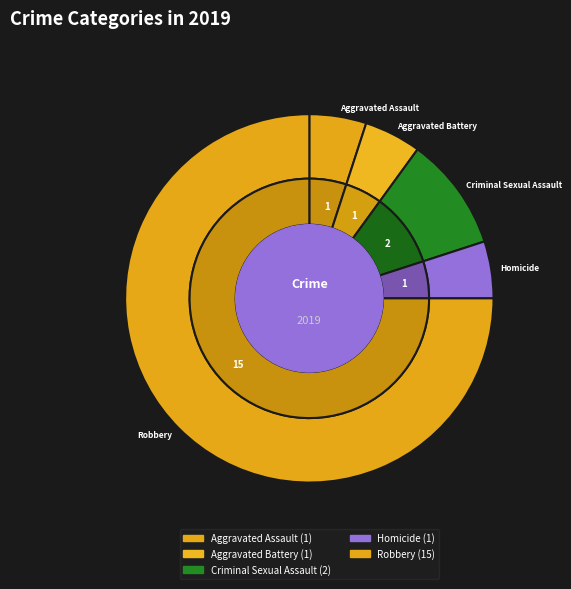

To the nearest percent, what is the combined percentage of Aggravated Assault and Homicide?

10%